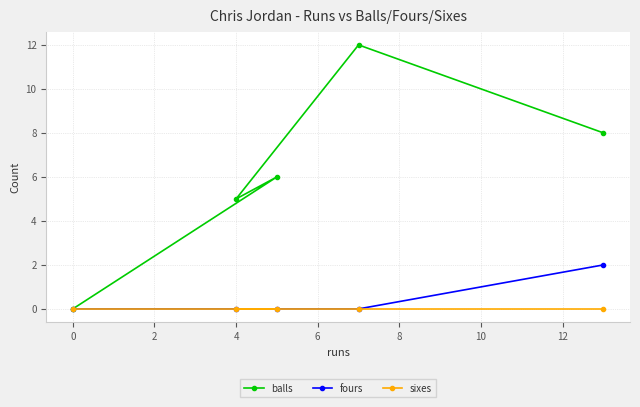

How many lines are shown in the chart?

3